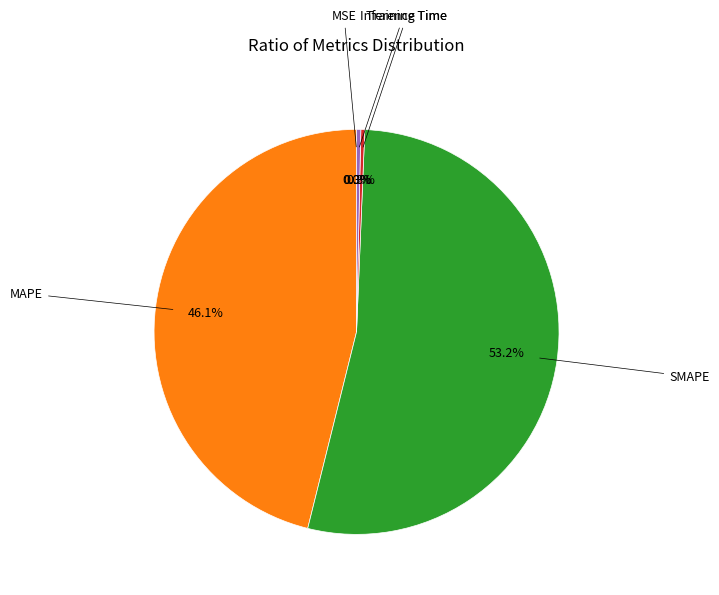

Is there any slice that represents more than half of the pie?

Yes